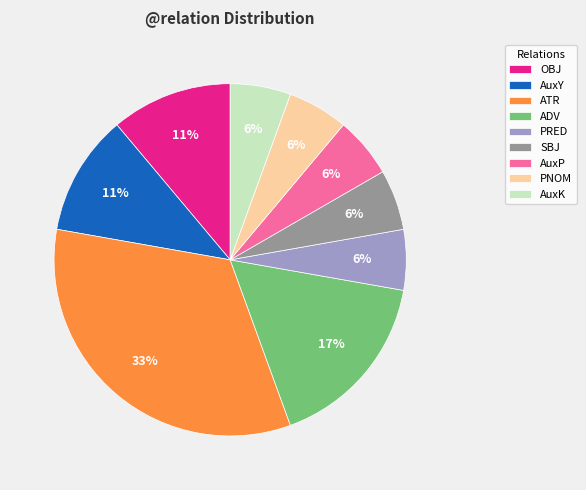

Do PNOM and AuxP together represent more than half of the pie?

No